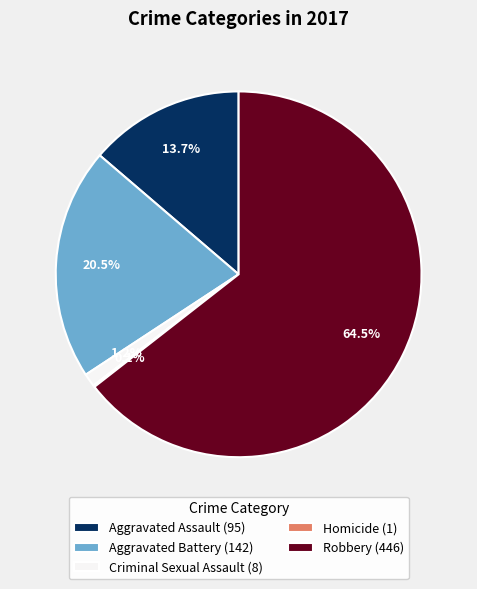

To the nearest percent, what is the average slice percentage?

20%